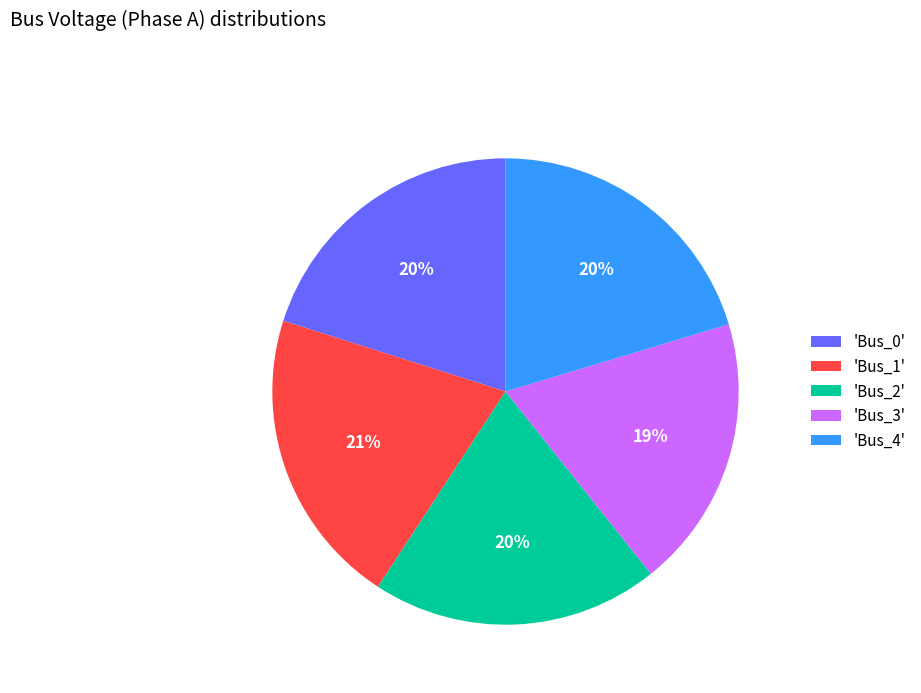

Between 'Bus_2' and 'Bus_3', which is larger?

'Bus_2'